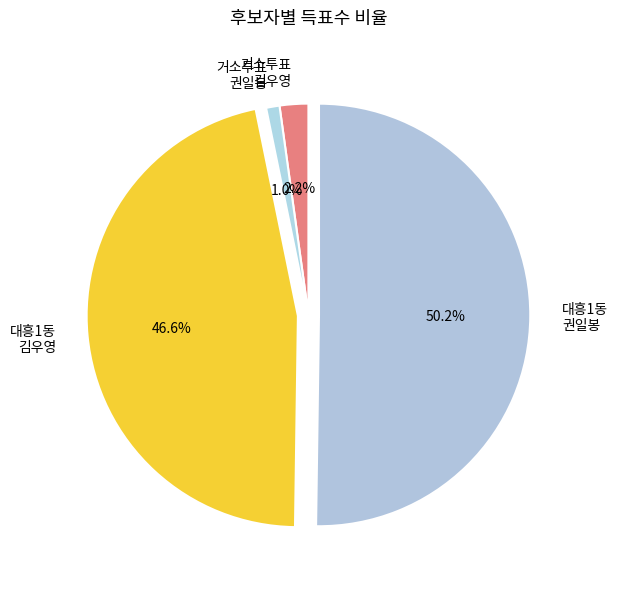

Which category has the biggest portion of the pie?

대흥1동 권일봉